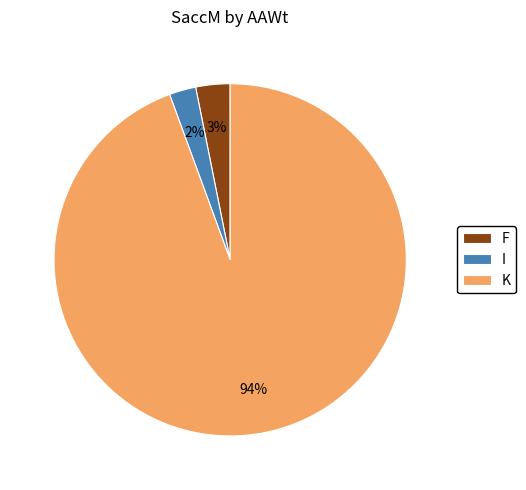

Is it true that I is 2% of the pie?

True